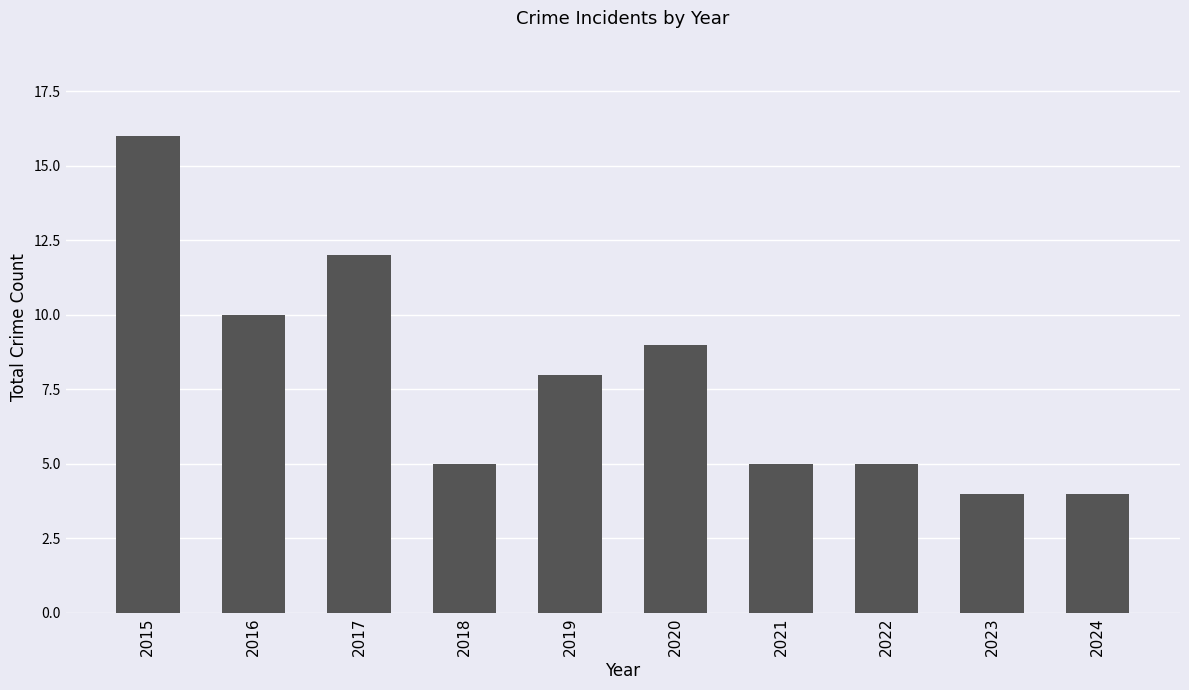

Does the chart contain any negative values?

No